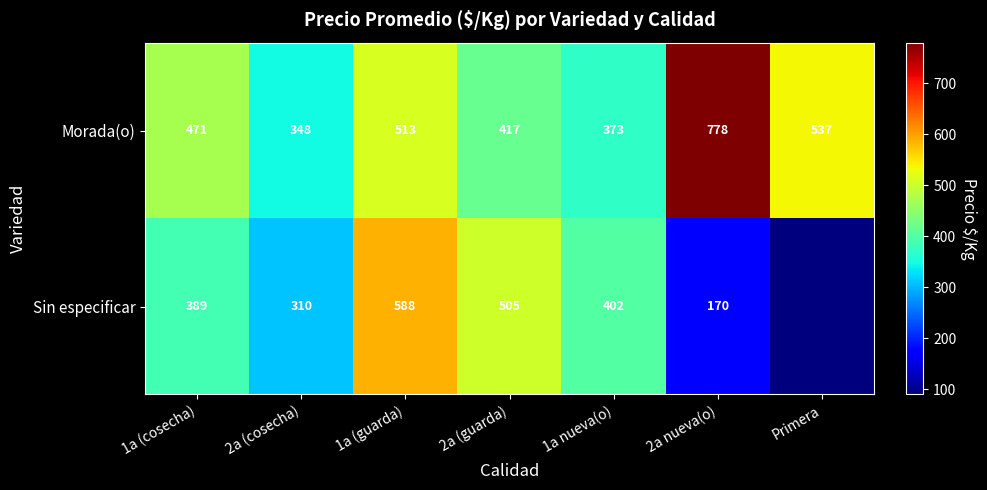

The Morada(o) series shows 209 at 2a (guarda). True or false?

False